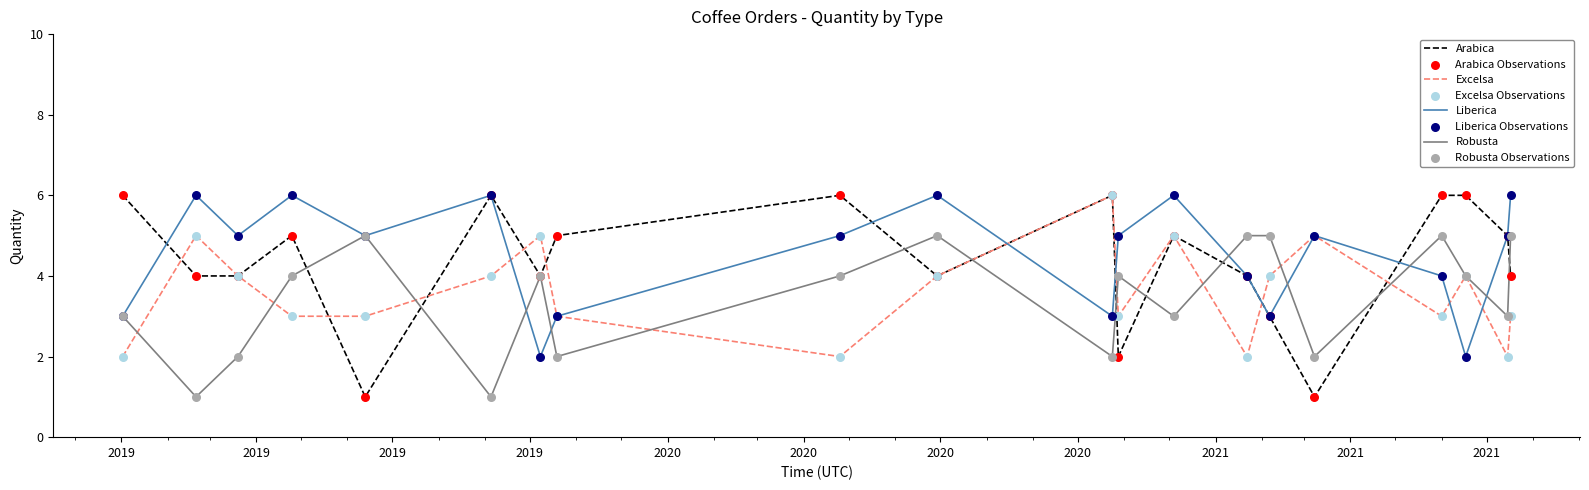

Which series has the widest spread of values?

Arabica